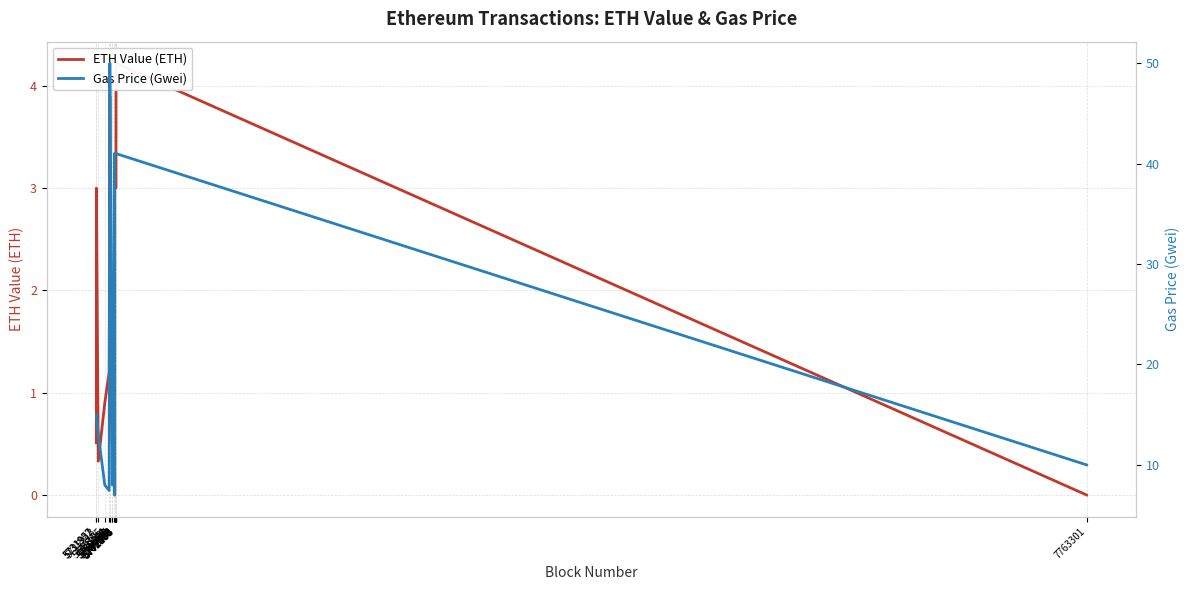

True or false: ETH Value (ETH) and Gas Price (Gwei) cross at least once.

False